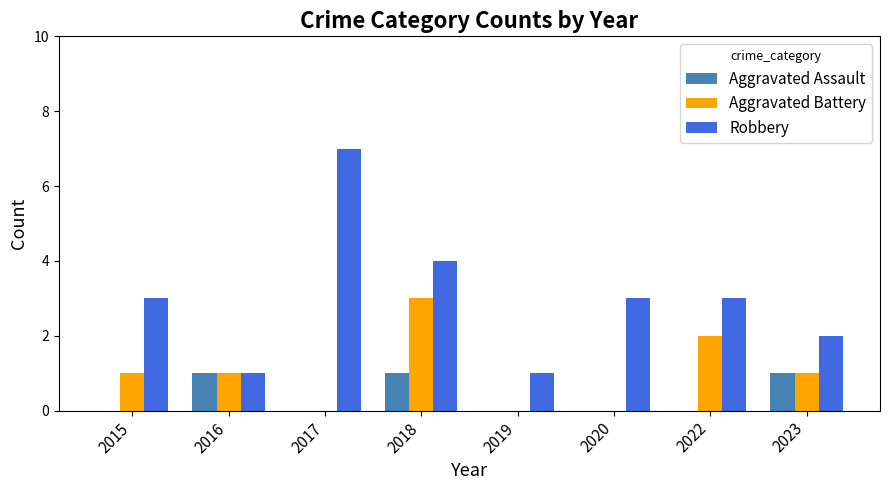

What is the total value across all series at 2017?

7